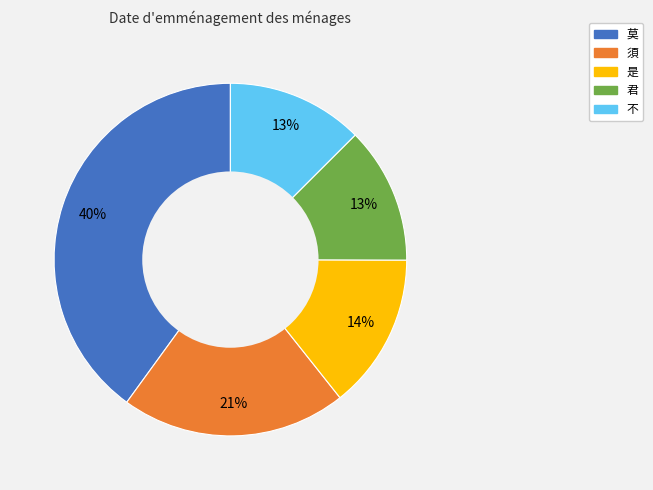

Count the number of slices in the pie.

5